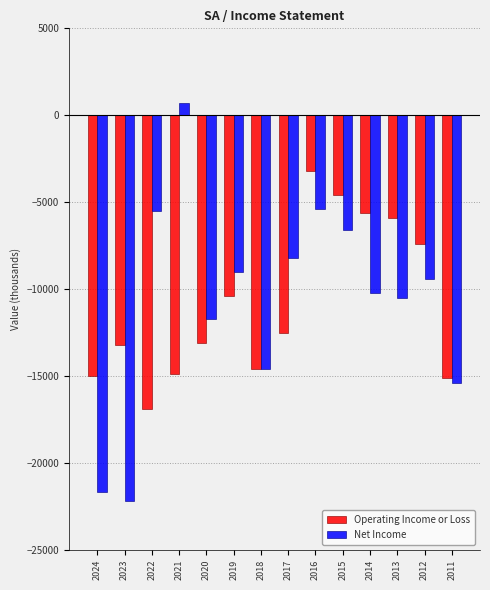

How many data points in Net Income are above -9400?

6